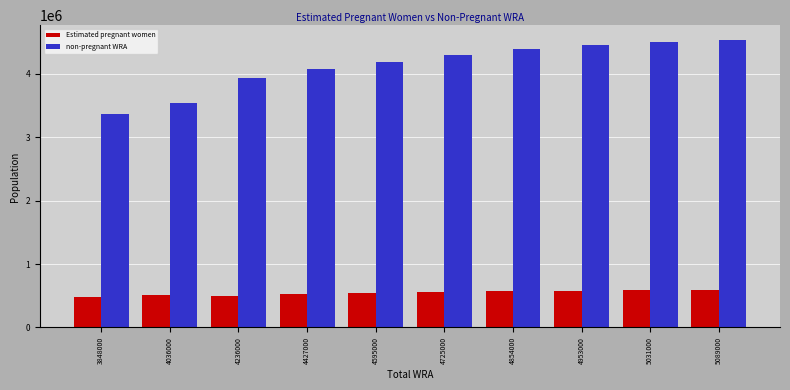

What is the spread (max minus min) of values at 4427000?

3549662.2